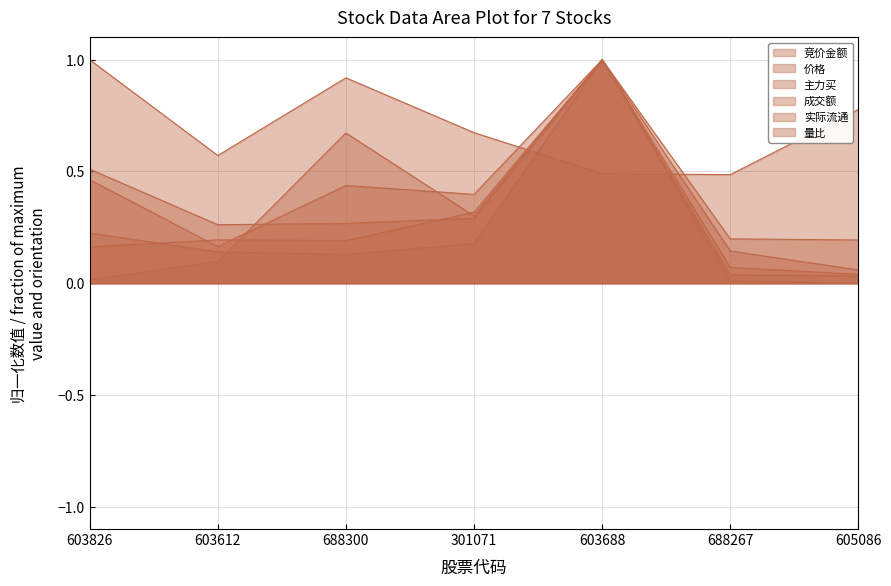

At which label does 实际流通 reach its peak?

603688